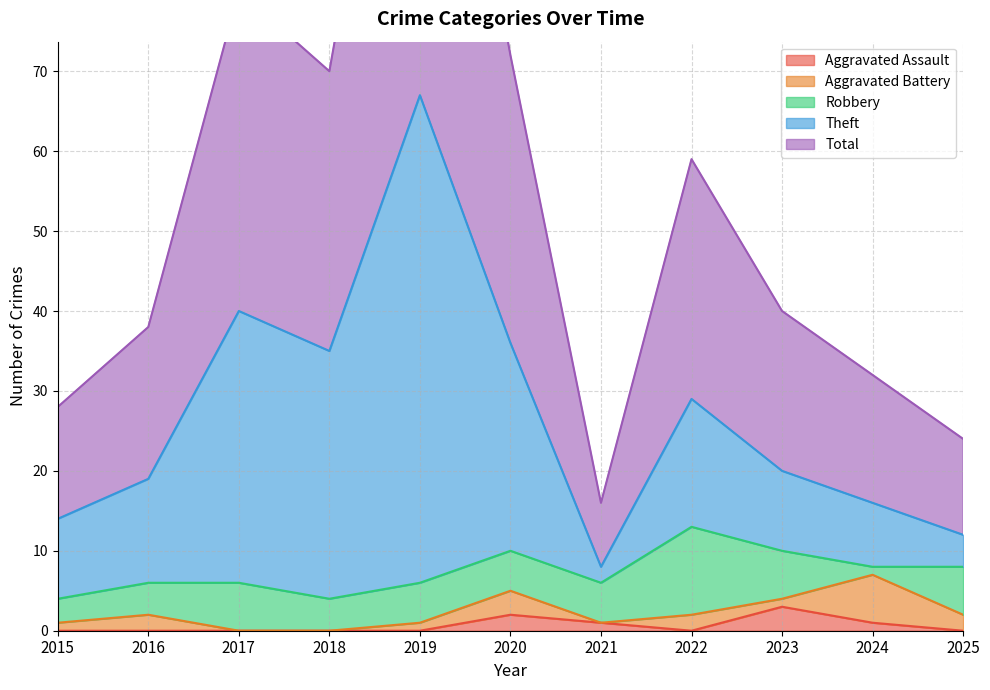

Which has a higher value, 2017 or 2020?

2020